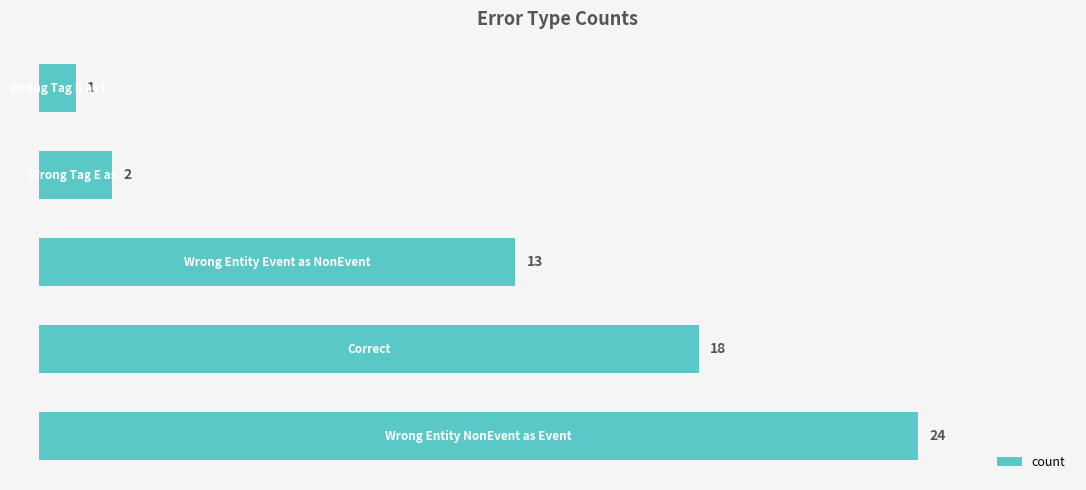

What is the average value?

12